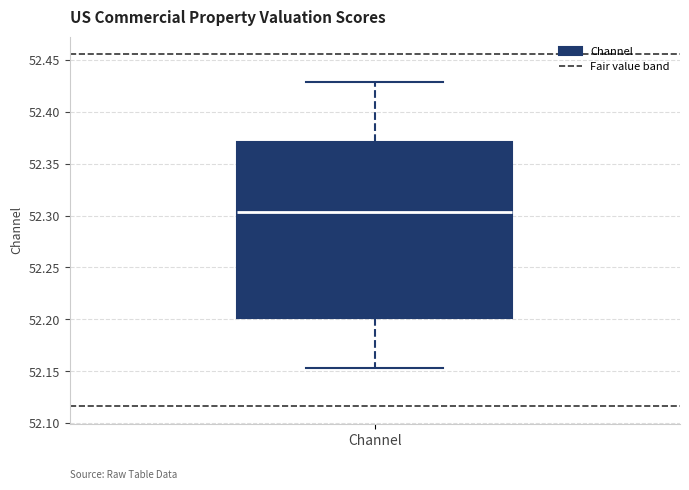

Where is the upper edge of the box for Channel on the y-axis? The values are not printed on the chart, so give them approximately, as read against the axis.

52.370